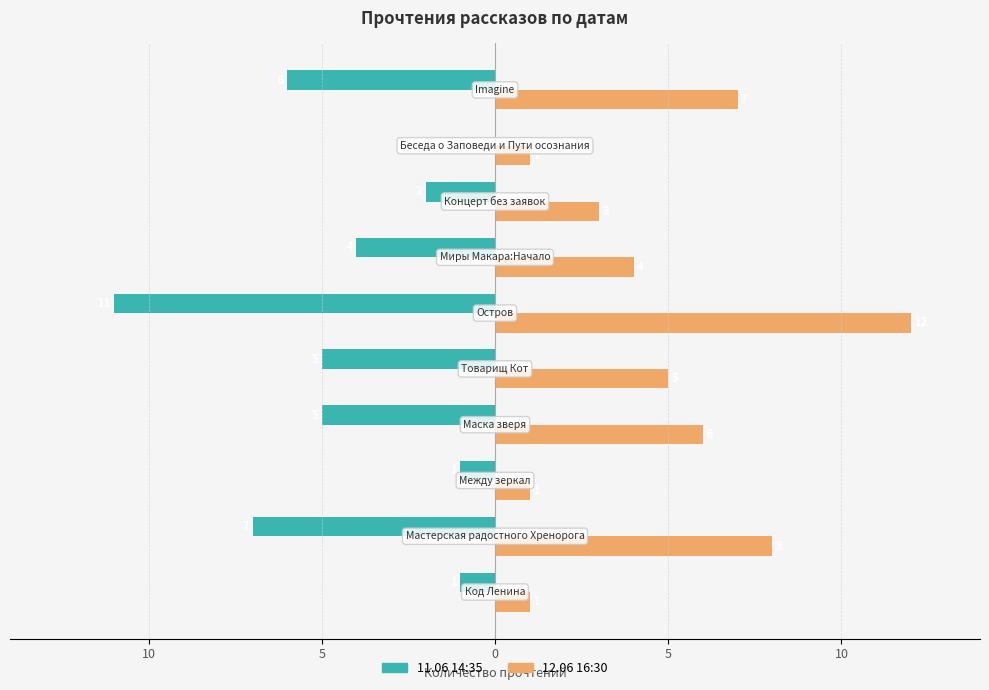

What are all the series names shown in the legend?

11.06 14:35, 12.06 16:30